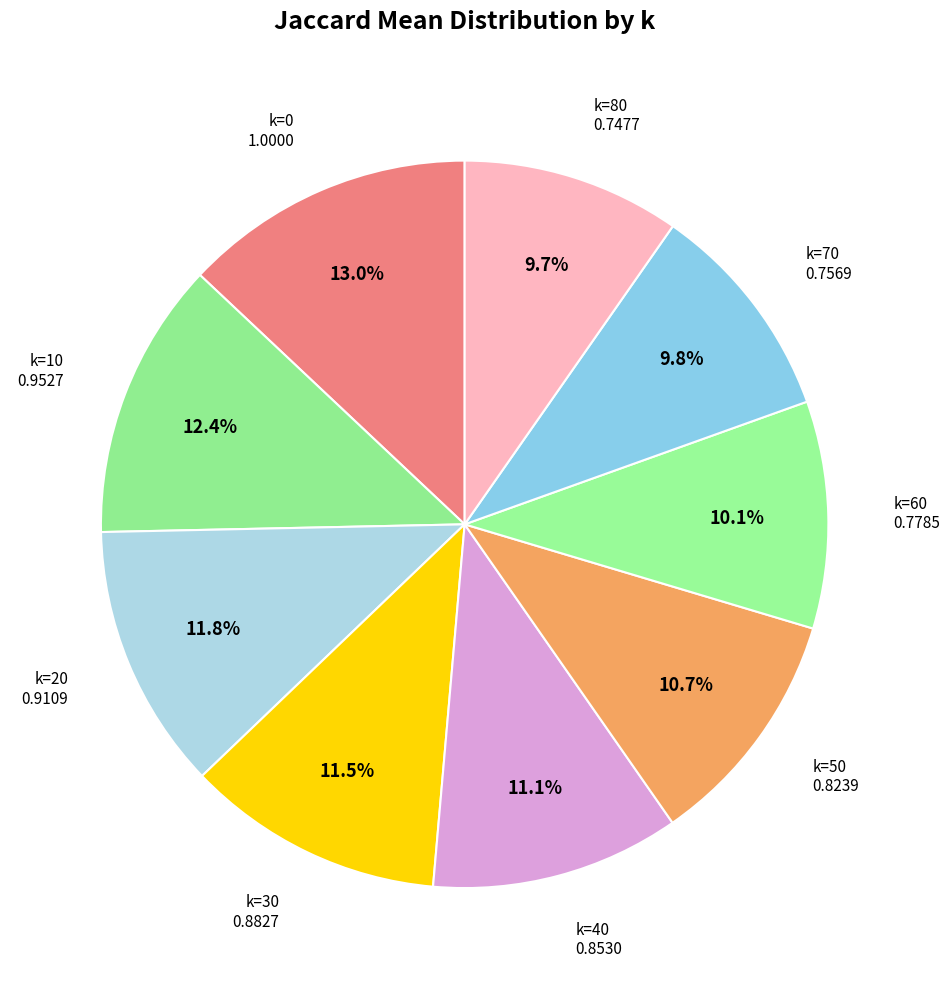

Rank the categories by value from lowest to highest.

k=80, k=70, k=60, k=50, k=40, k=30, k=20, k=10, k=0